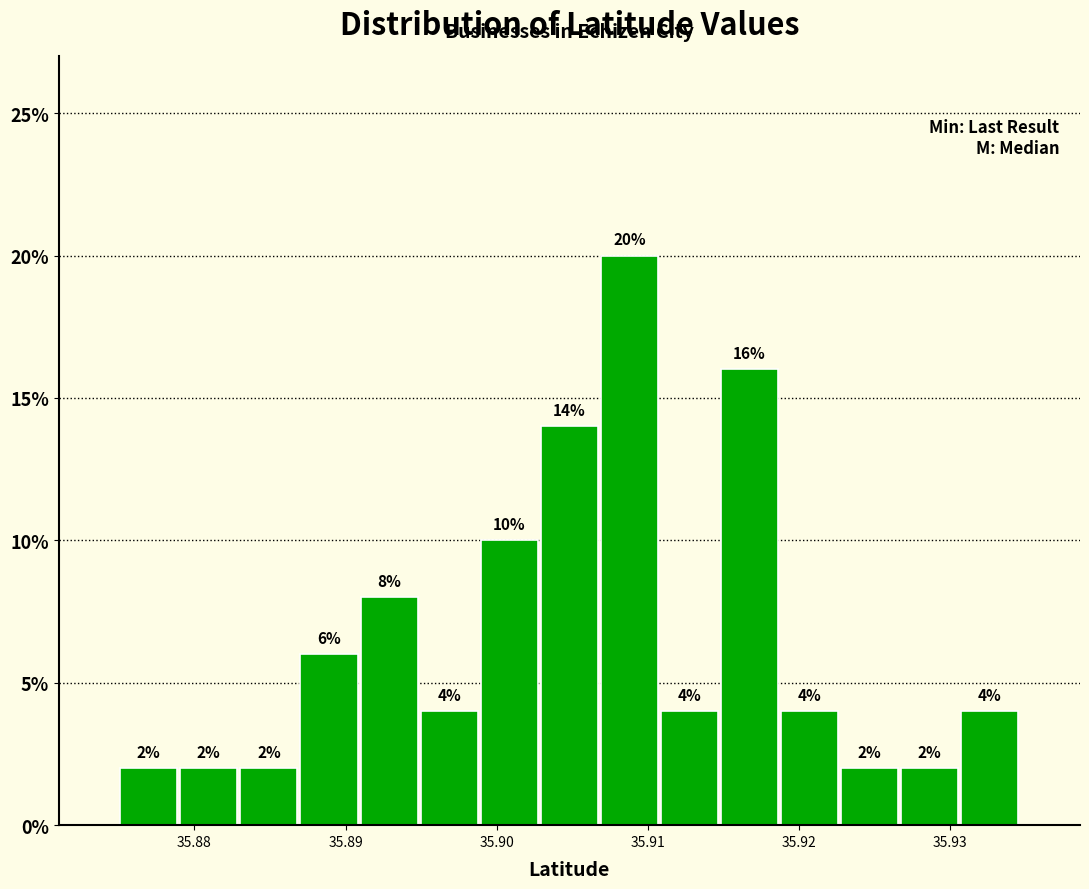

Around what value on the x-axis is the tallest bar? Give the approximate position of its centre, as read against the axis.

35.909